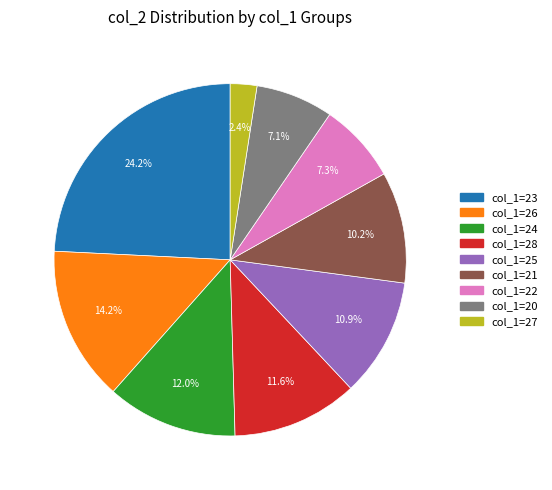

Is there any slice that represents more than half of the pie?

No